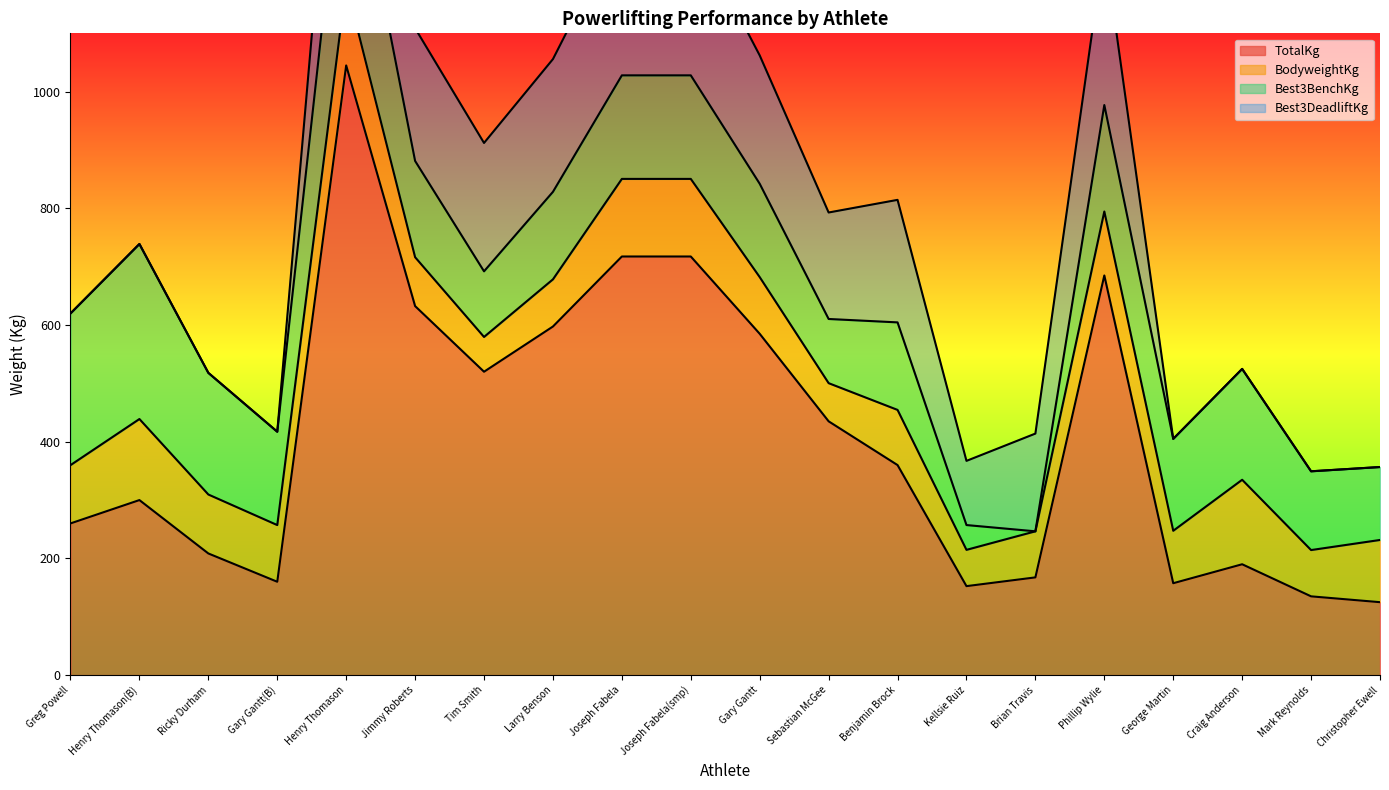

What is the difference between the second highest and second lowest values in the TotalKg series?

582.5